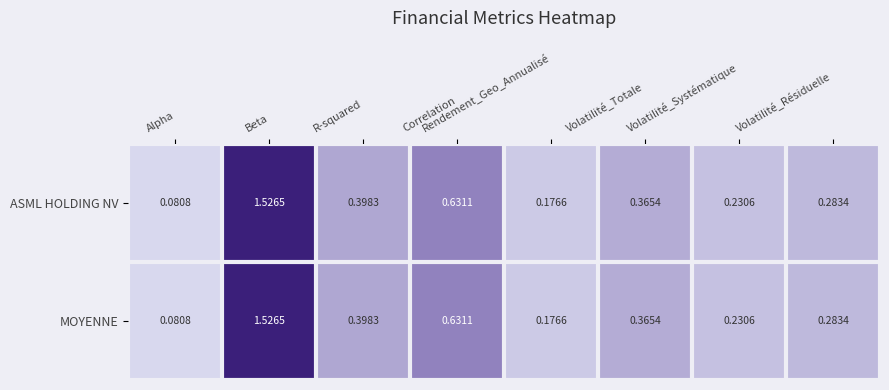

At which category does the chart reach its peak across all series?

Beta